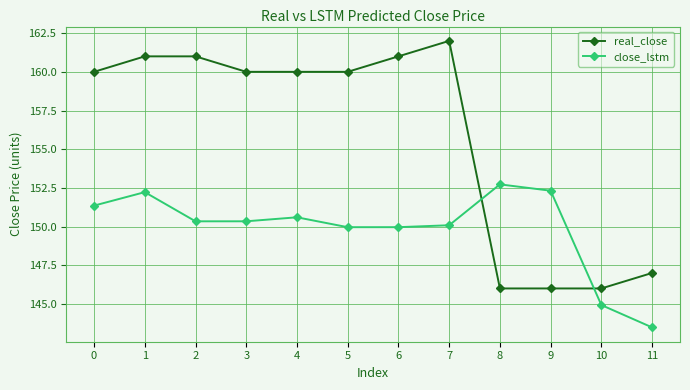

What is the average value of the close_lstm series?

149.9